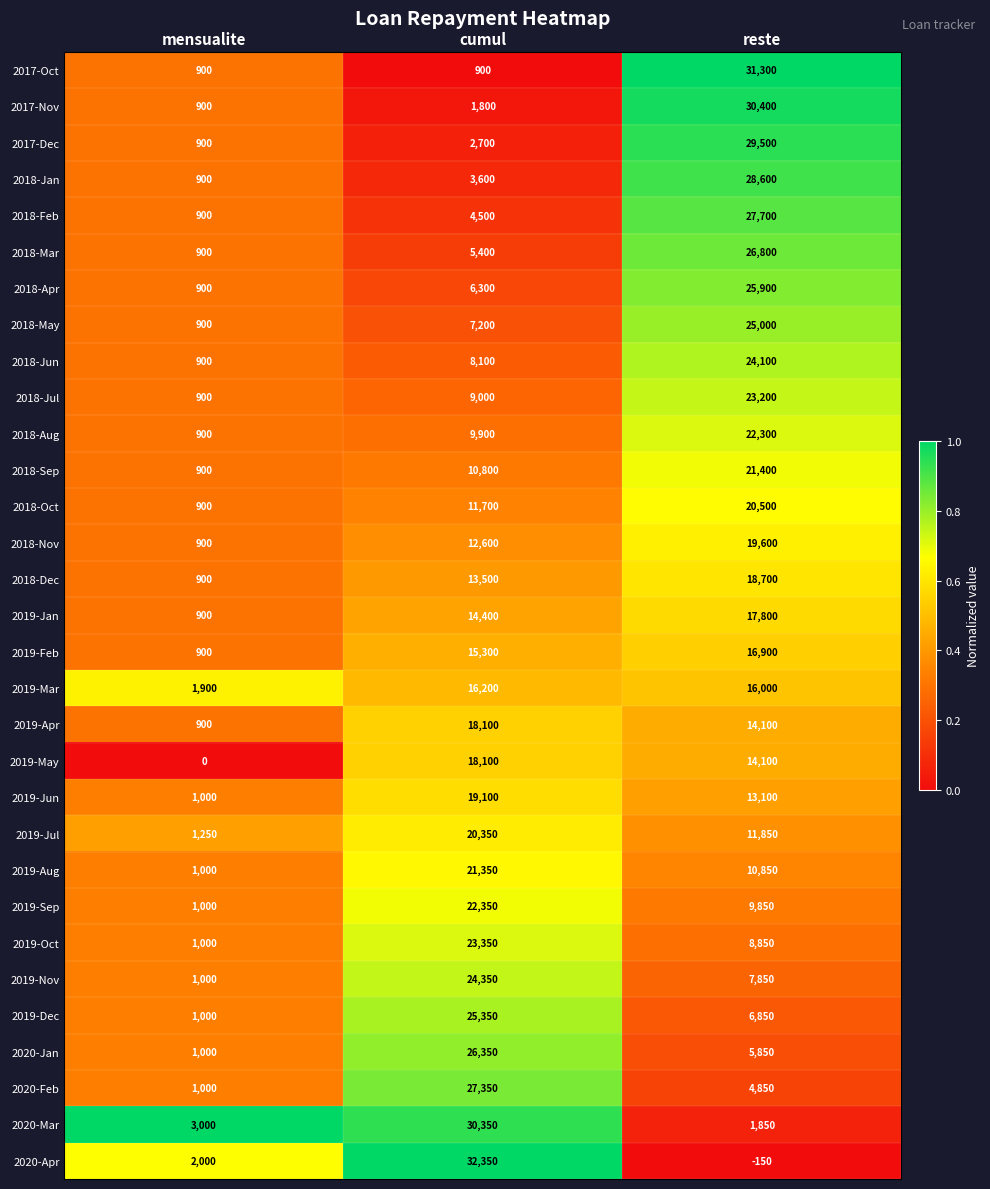

Read the 2020-Jan value at cumul, to the nearest 100.

26400